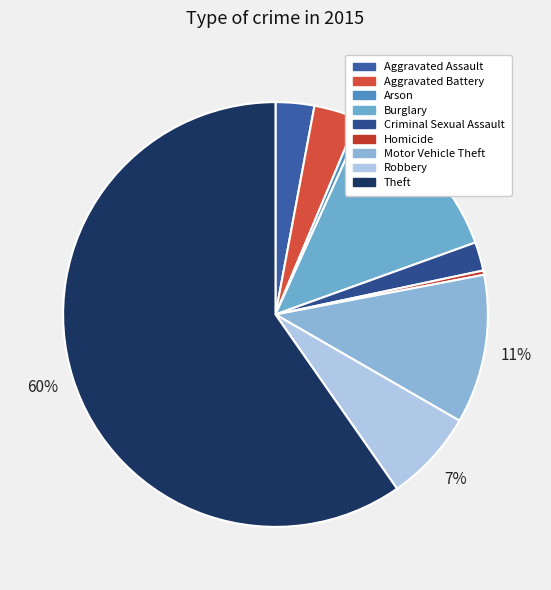

What is the total percentage of Theft and Arson?

60.1%